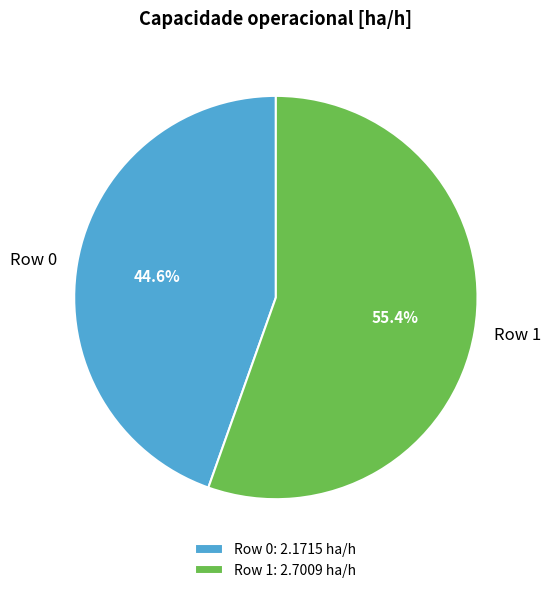

Which category accounts for the majority?

Row 1